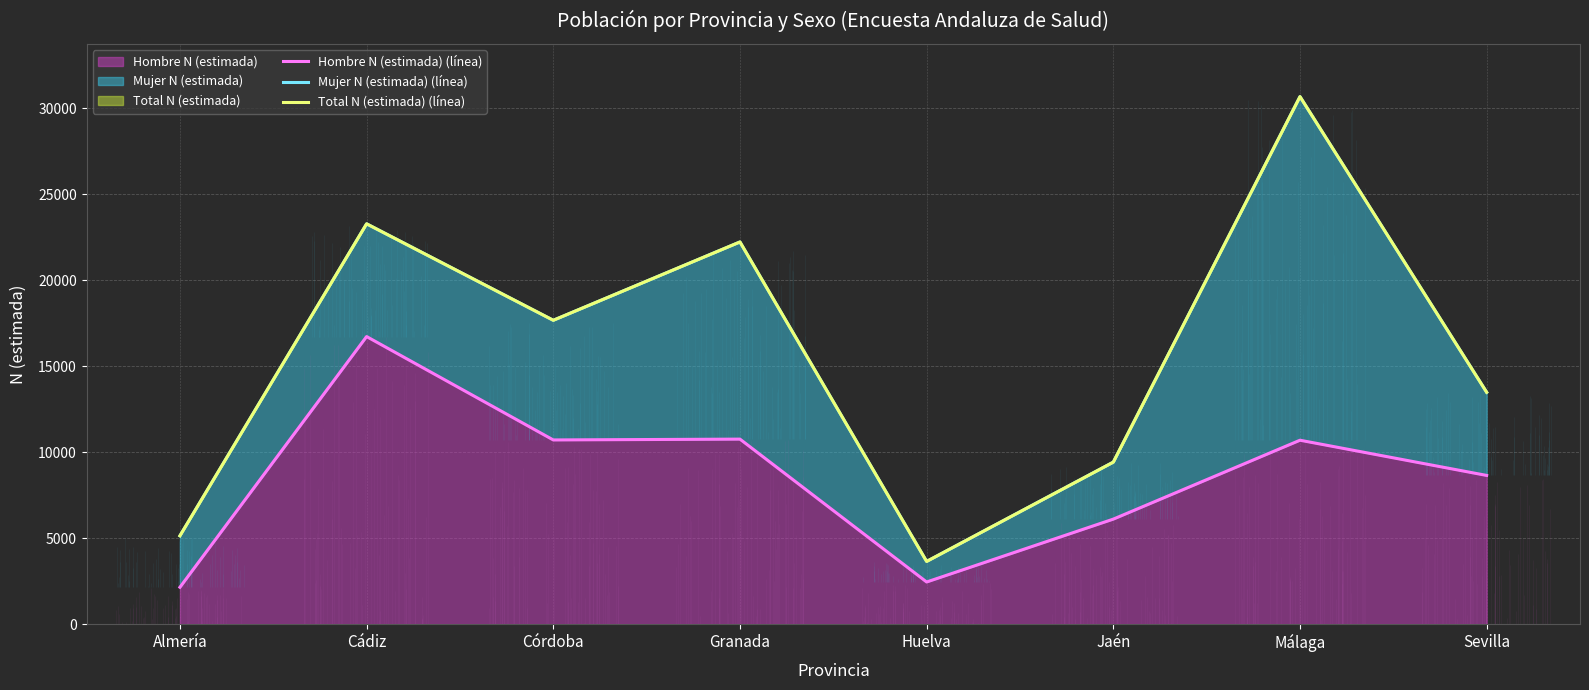

At how many categories does at least one series exceed 23871?

1